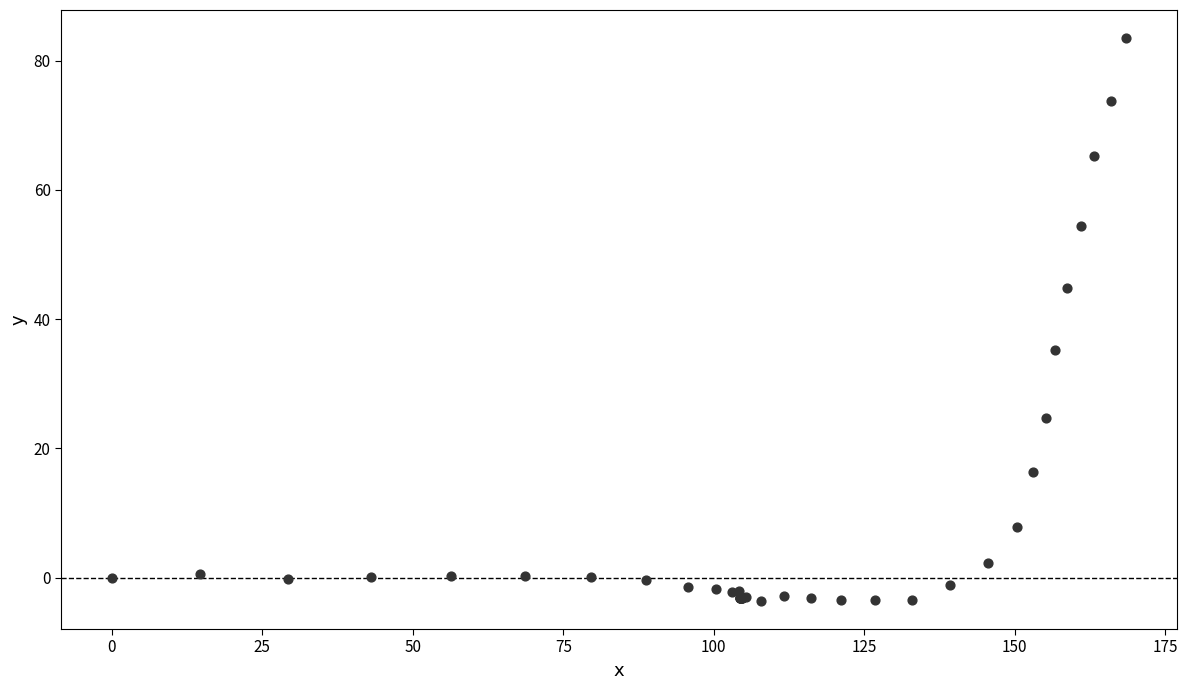

What Y value in the scatter plot is closest to 39?

35.3